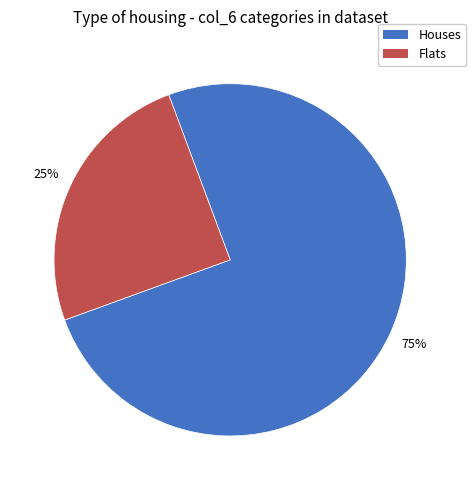

To the nearest percent, what is the average slice percentage?

50%